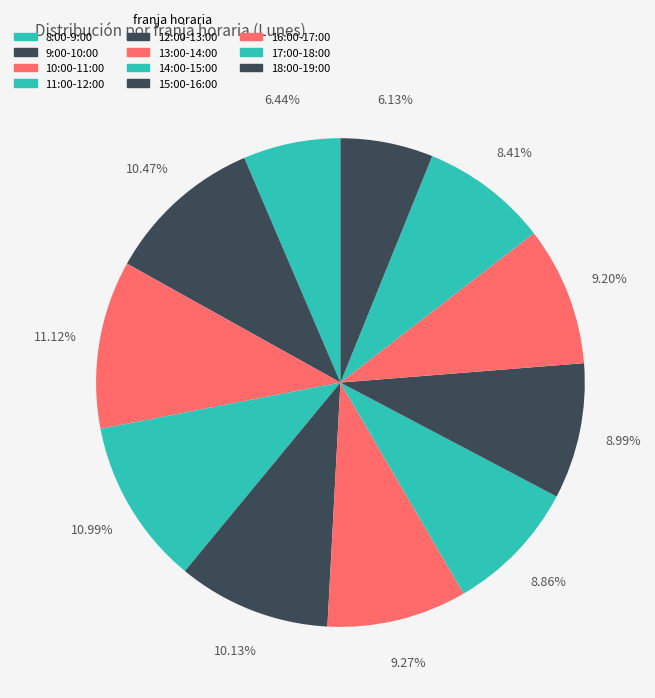

Count the number of slices in the pie.

11